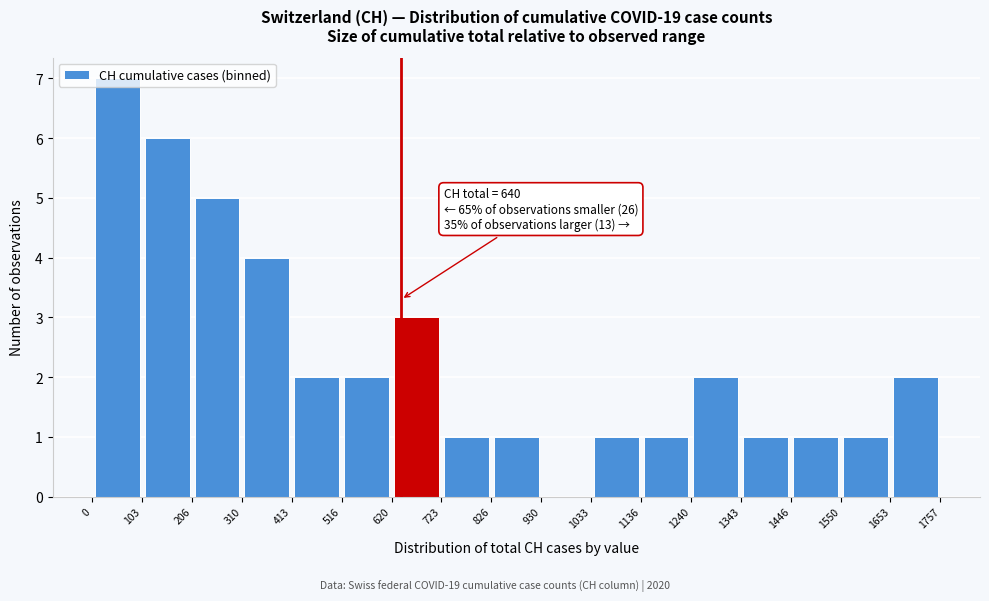

Which range on the x-axis has the tallest bar?

0 to 103